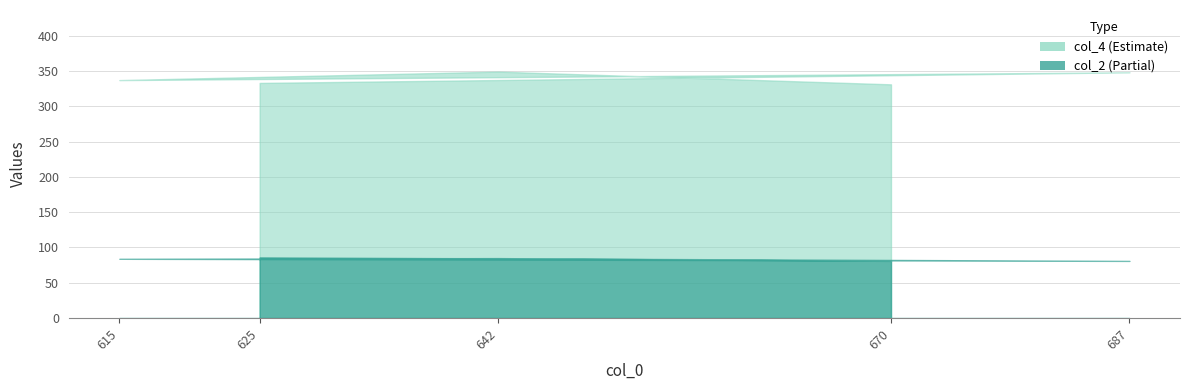

What is the sum of all col_4 values?

1698.0